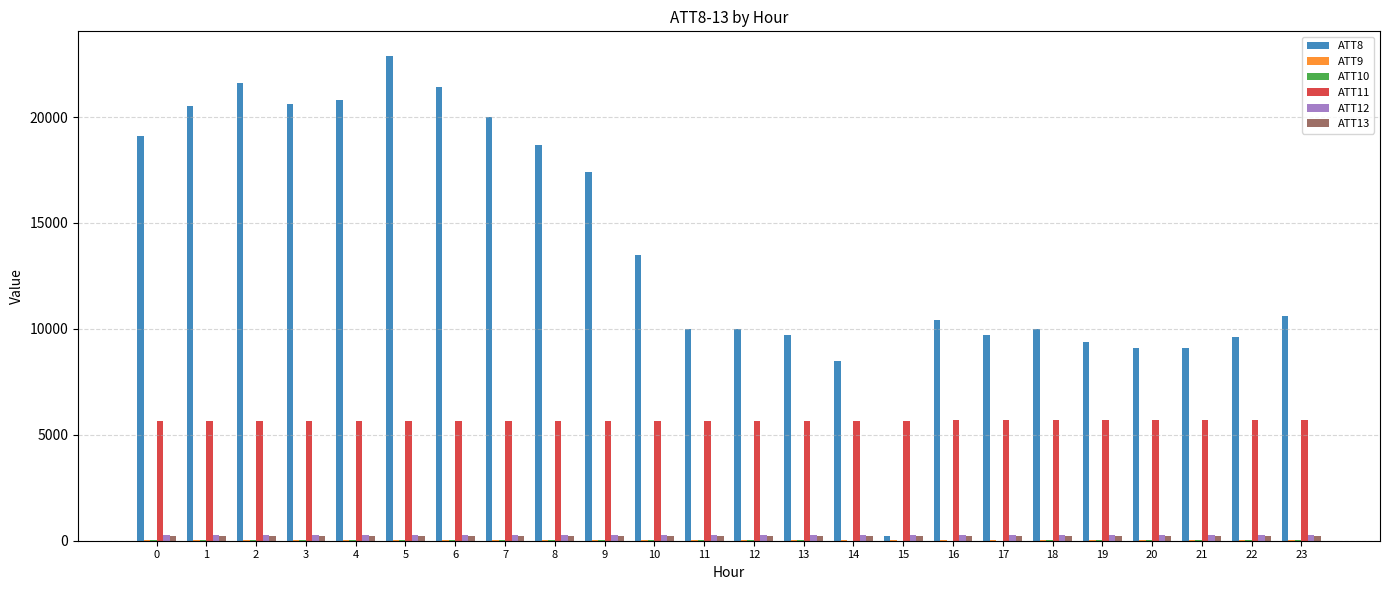

Which series has the largest total across all categories?

ATT8